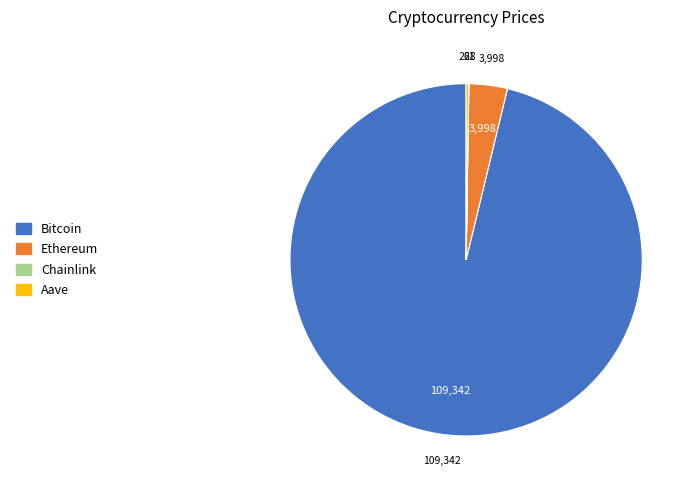

Which category has the biggest portion of the pie?

Bitcoin